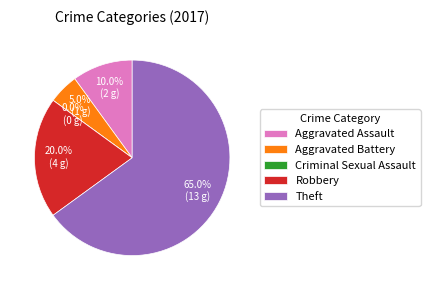

Which category has the smallest portion of the pie?

Criminal Sexual Assault